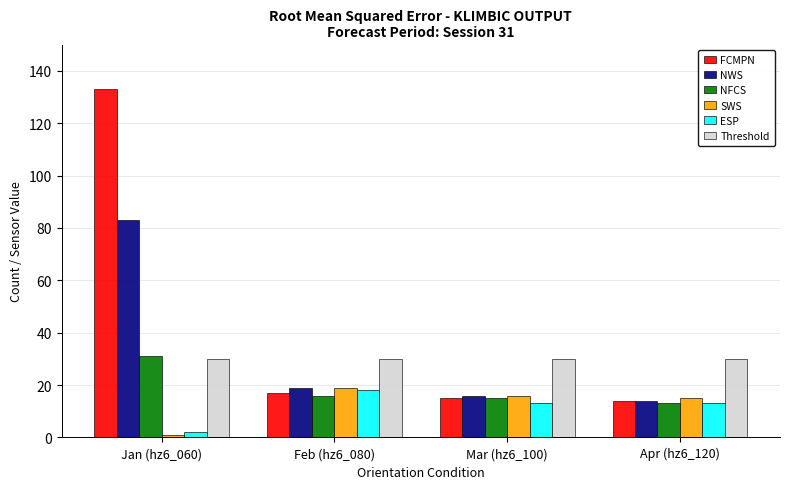

What is the spread (max minus min) of values at Jan (hz6_060)?

132